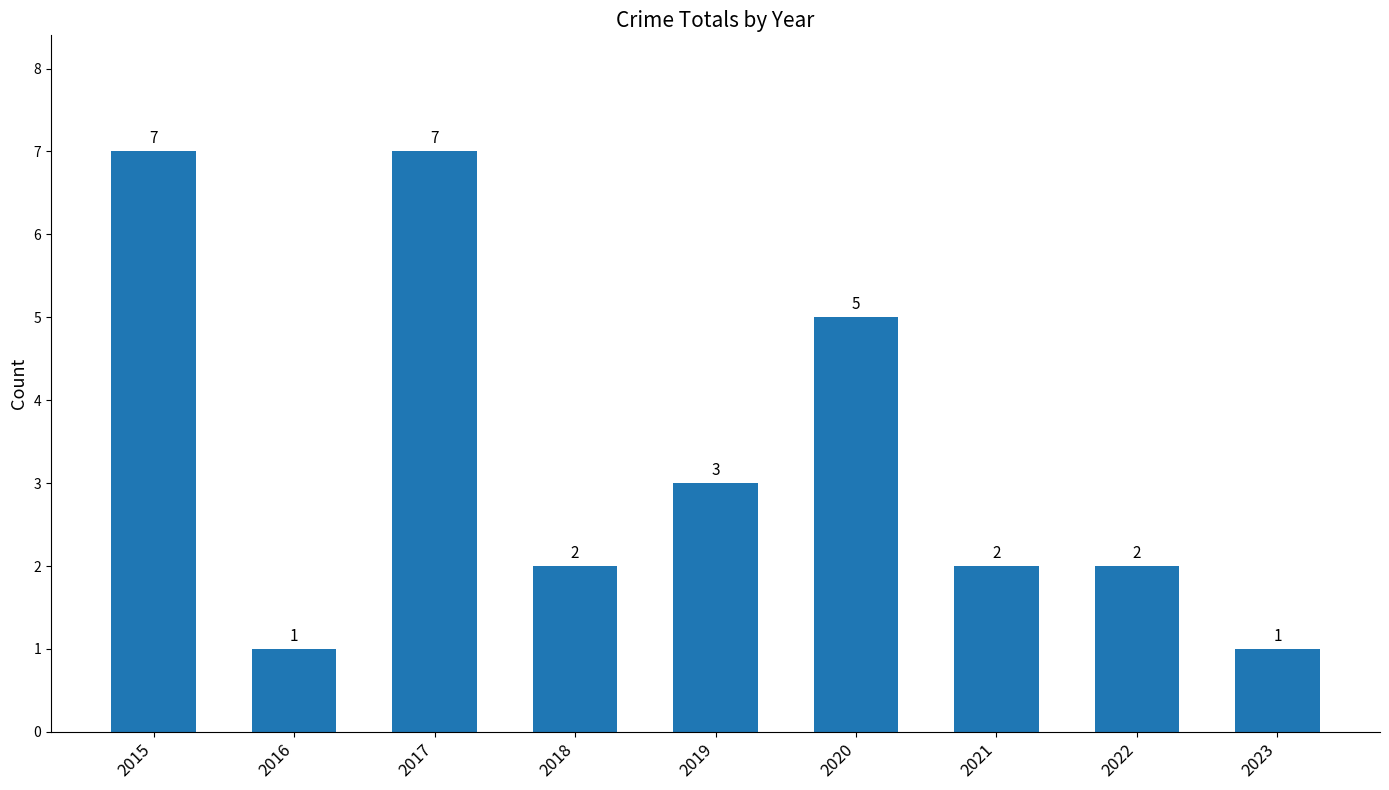

Is it true that the value at 2019 is 3?

True